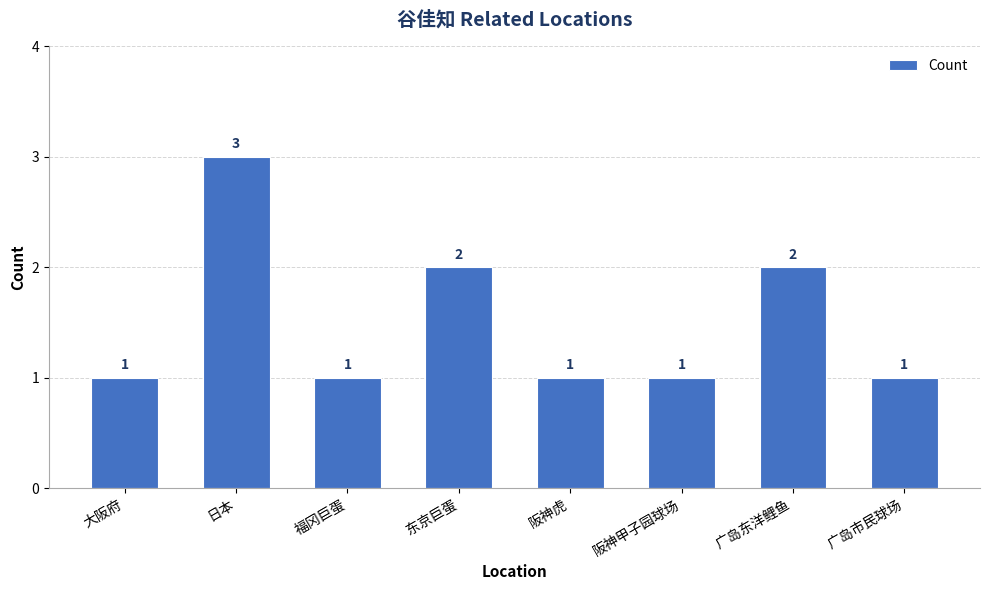

What is the difference between the second highest and minimum values?

1